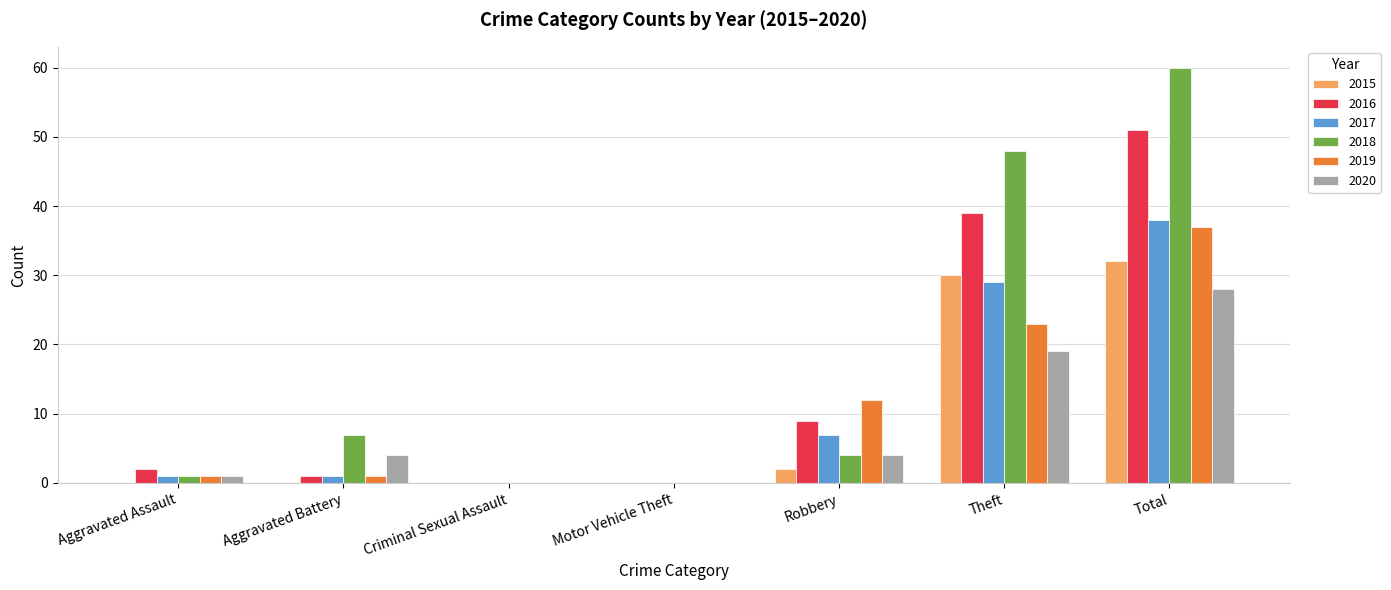

At which category is the sum across all series the highest?

Total